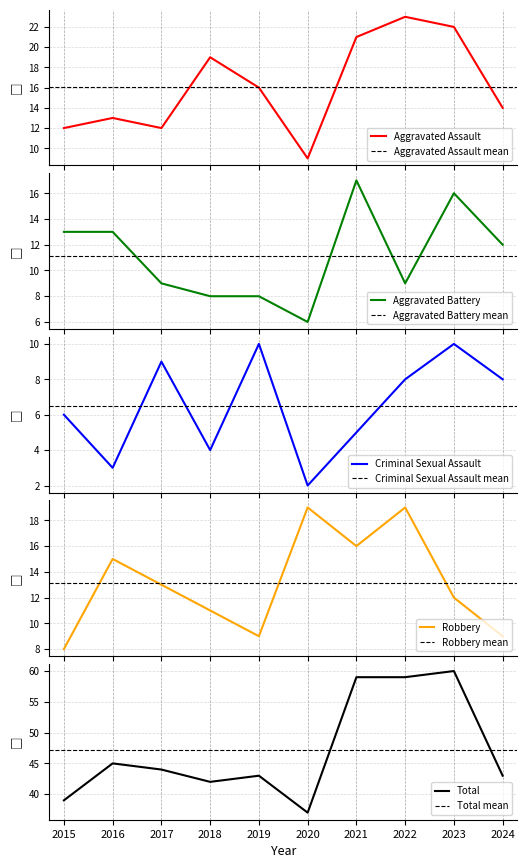

What is the value of the Criminal Sexual Assault point at the 8th from the left?

8